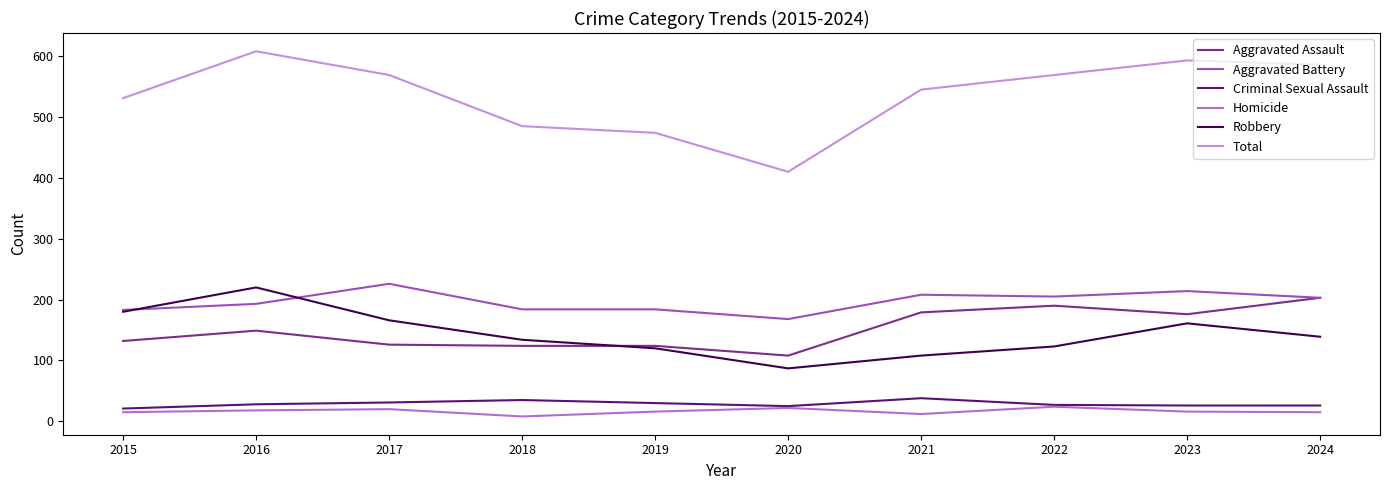

Is it true that Aggravated Assault equals 40 at 2017?

False